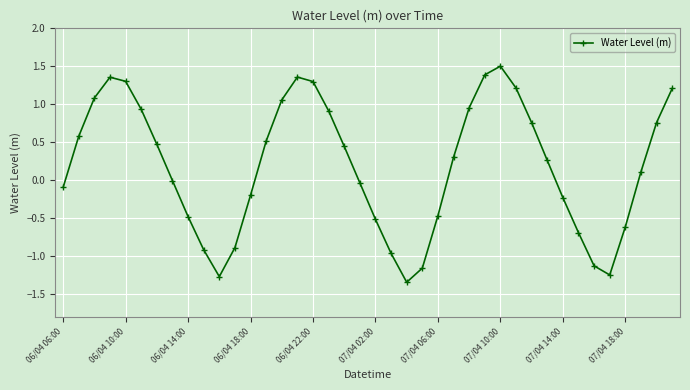

Is this an area chart (filled region under the line)?

No